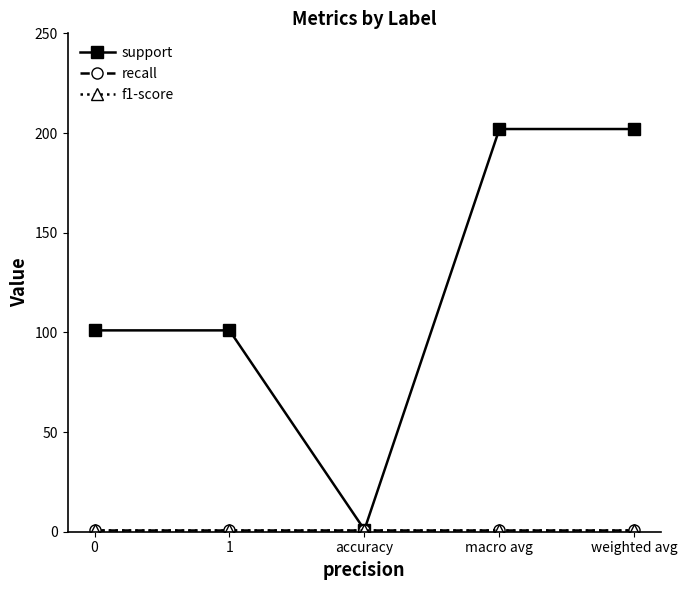

Rank the series by their maximum value, from highest to lowest.

support, recall, f1-score